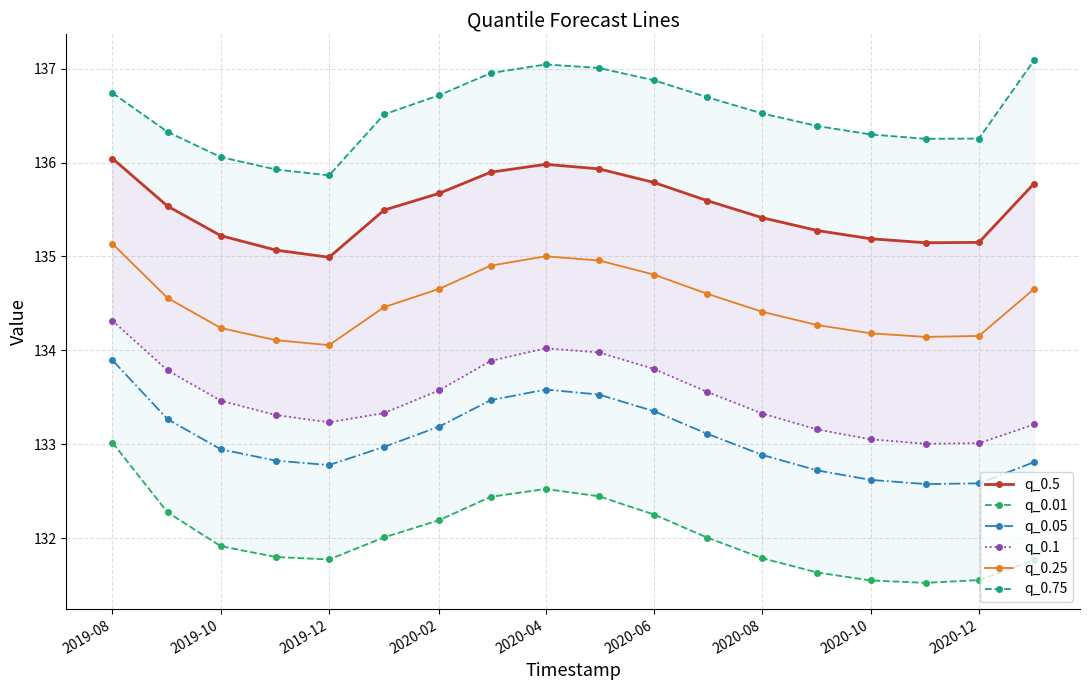

The value of q_0.05 at 2020-02 is 195.9. True or false?

False